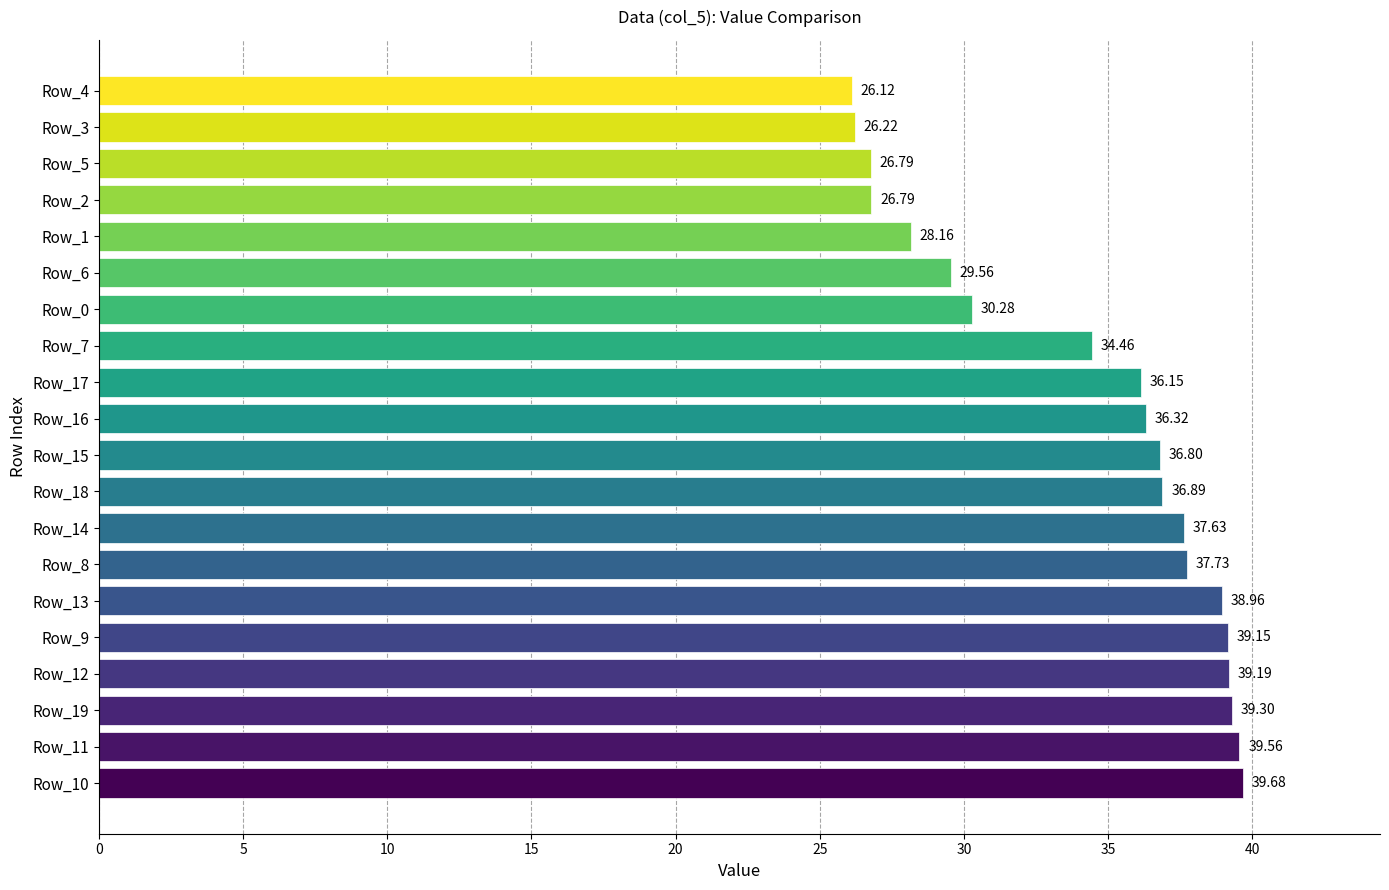

What is the difference between the second highest and second lowest values?

13.3